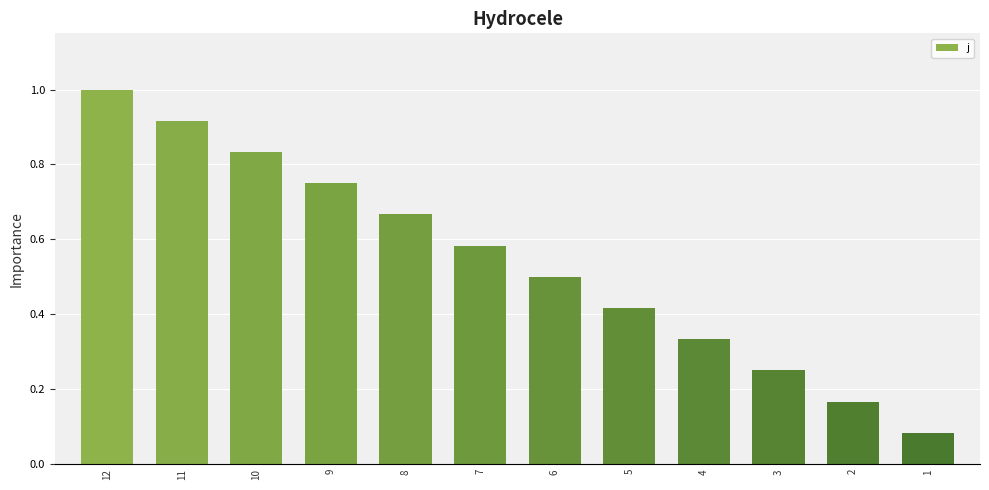

What is the average value?

0.5